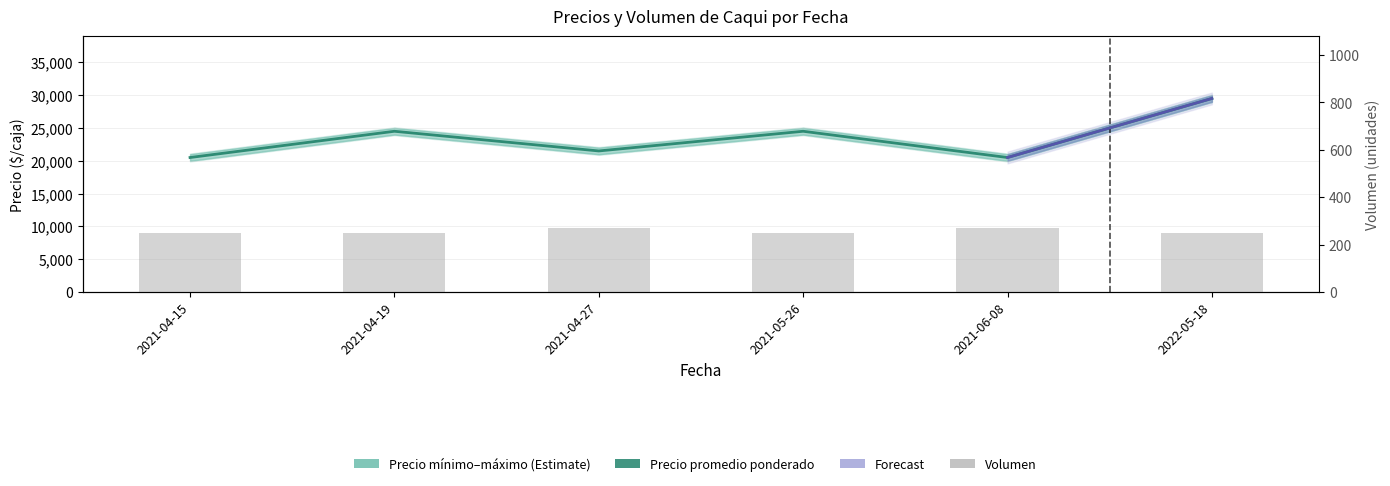

Count the number of categories in the chart.

6